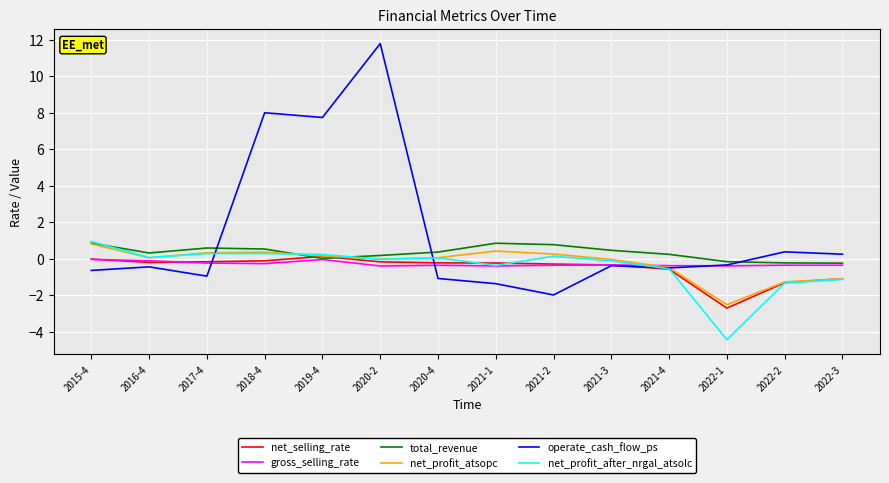

What is the lowest value of the gross_selling_rate series?

-0.4